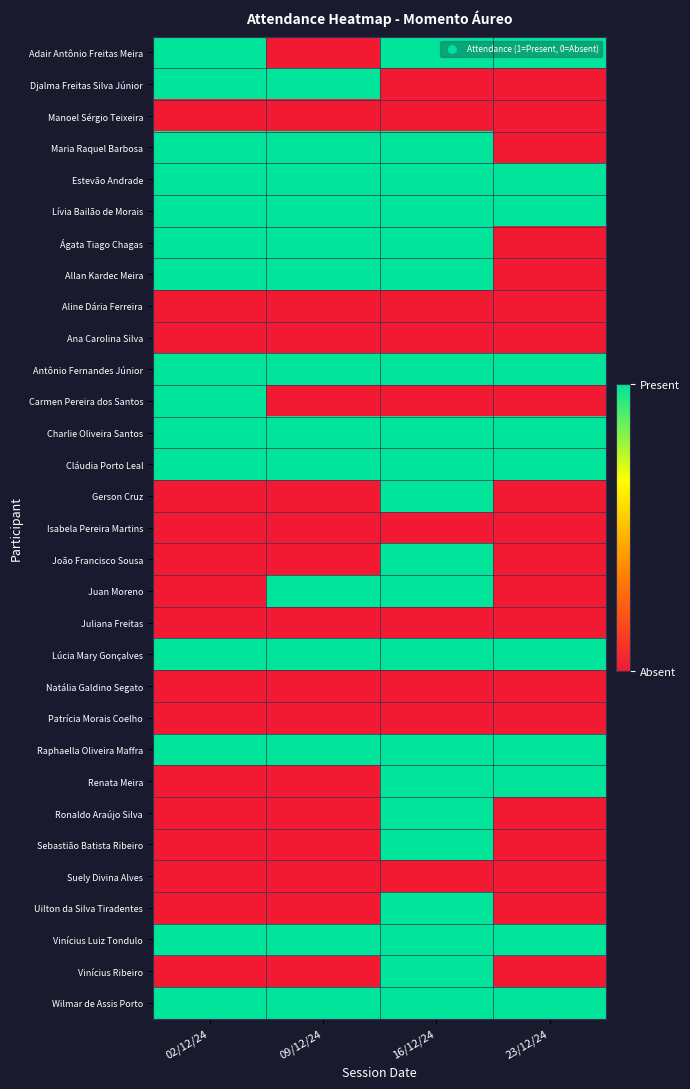

At which category is the sum across all series the highest?

16/12/24